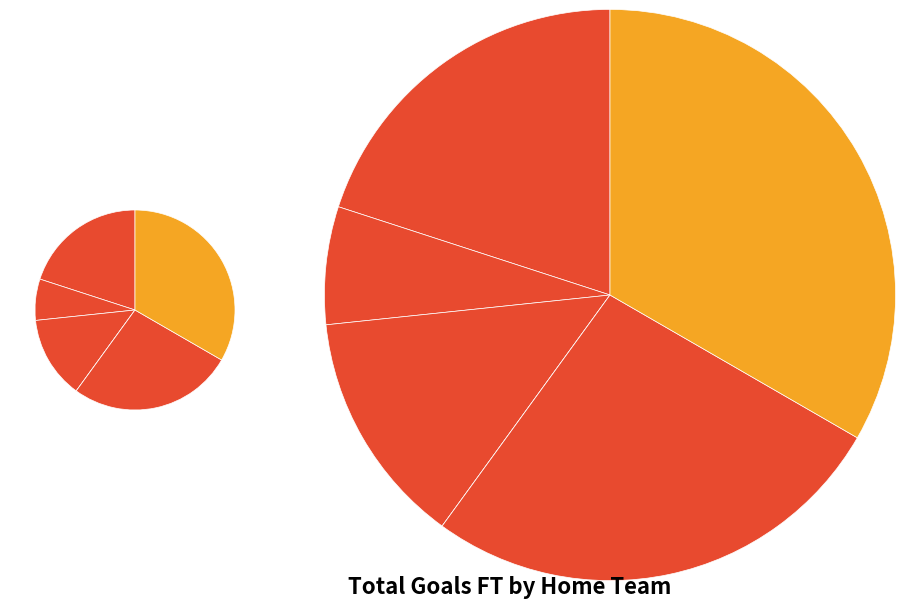

True or false: Adelaide United accounts for 20% of the total.

True